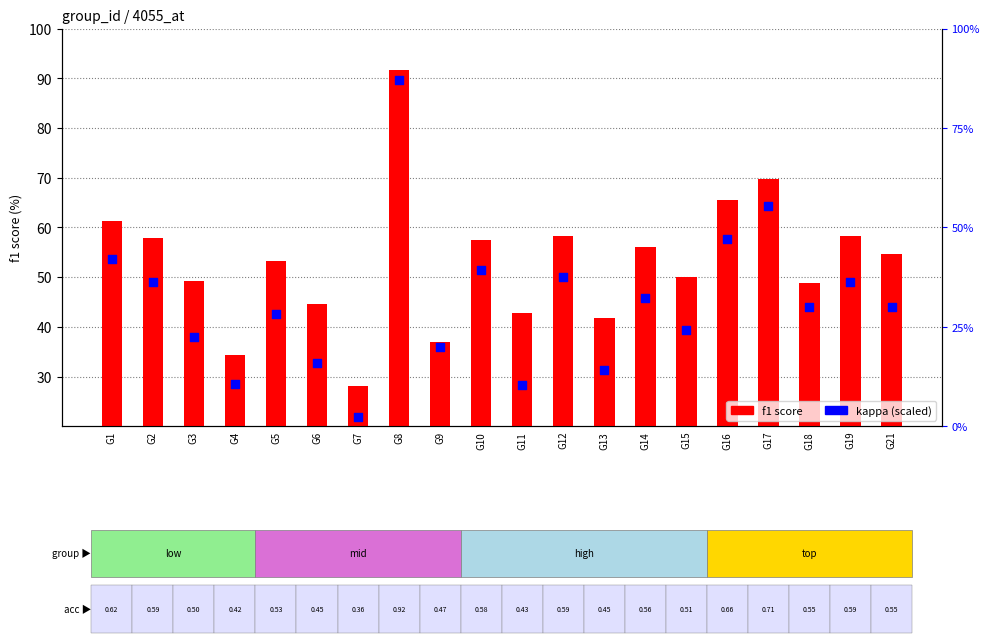

At which category is the sum across all series the highest?

G8